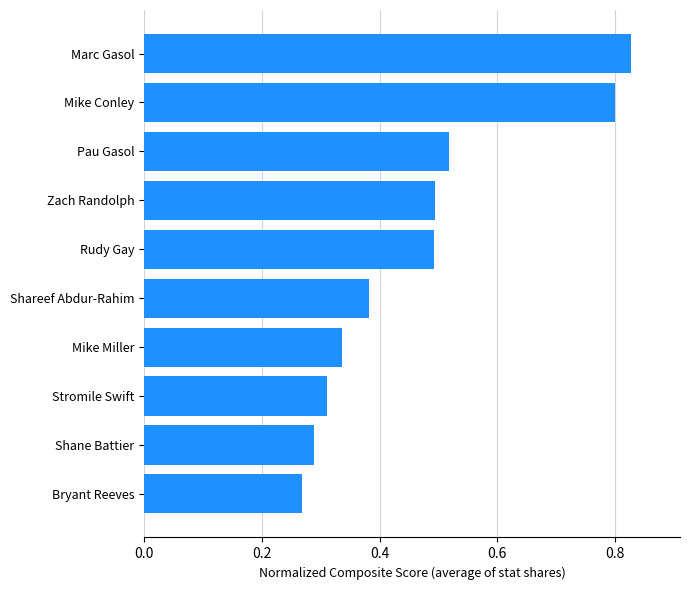

At which label is the value closest to 0?

Bryant Reeves